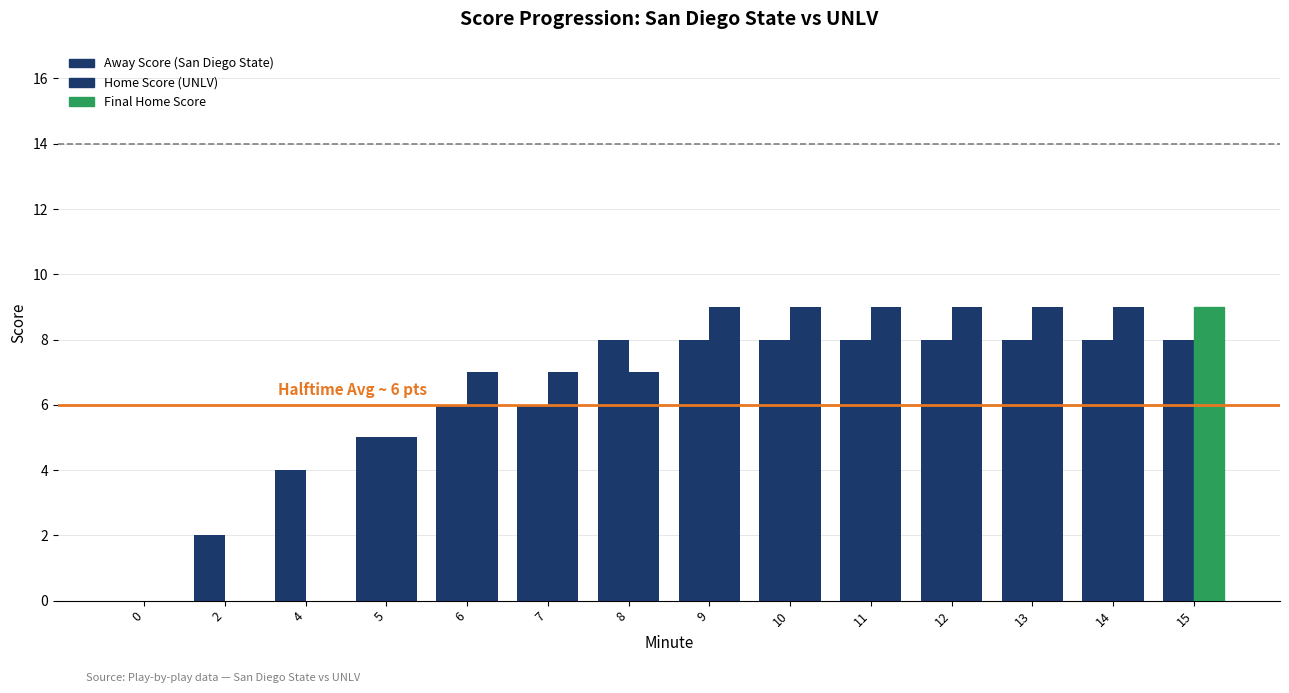

Count the number of data series in this chart.

2